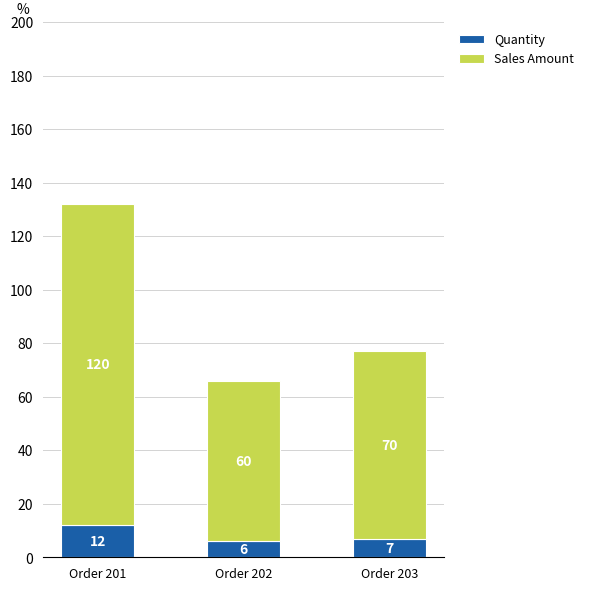

Count the Quantity values in the range 6 to 12.

3